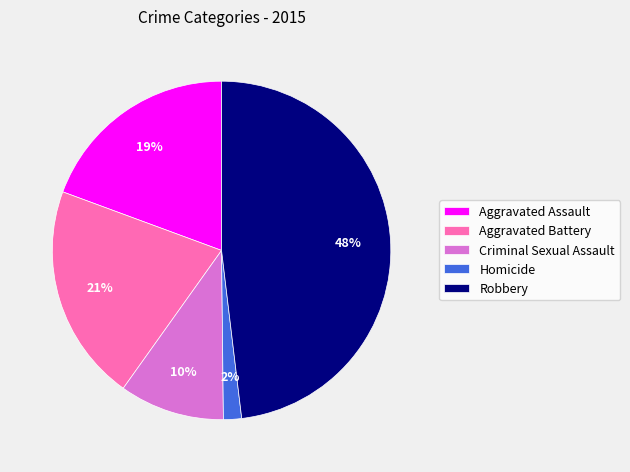

How many segments does this pie chart have?

5